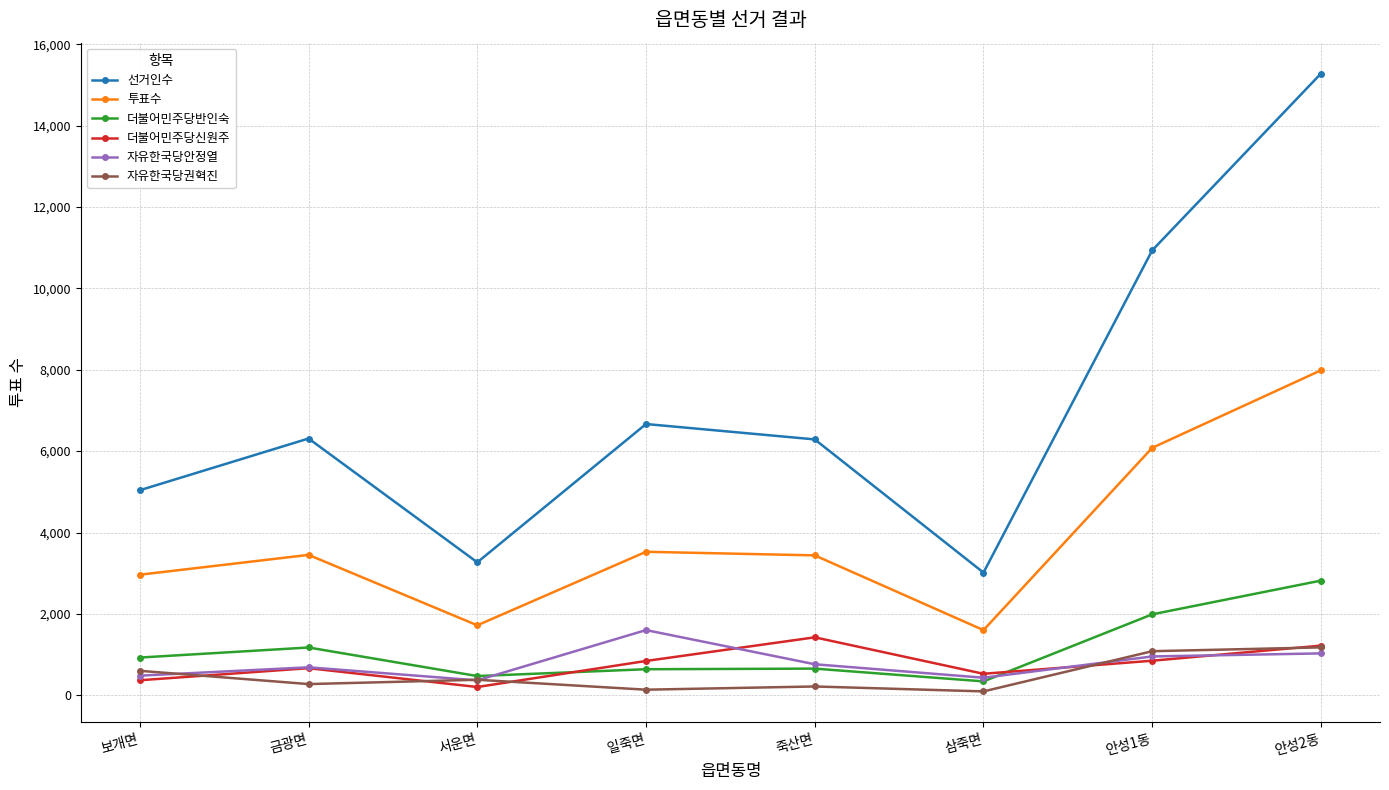

Which series has the widest spread of values?

선거인수